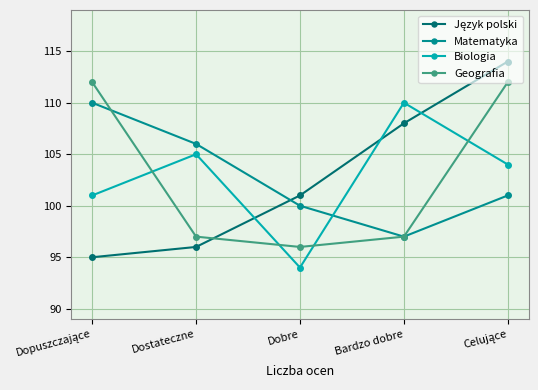

What is the maximum value for Matematyka?

110